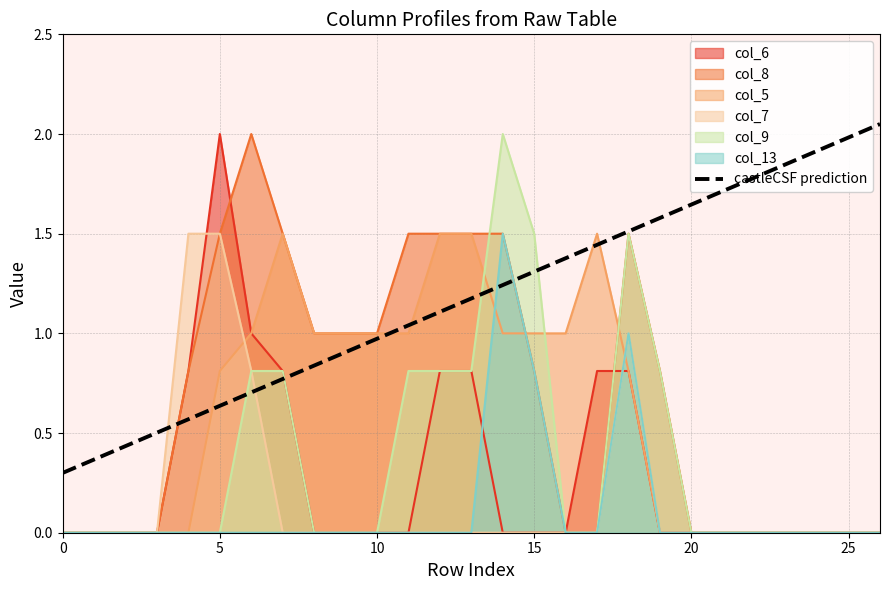

What is the highest value of the col_5 series?

1.5